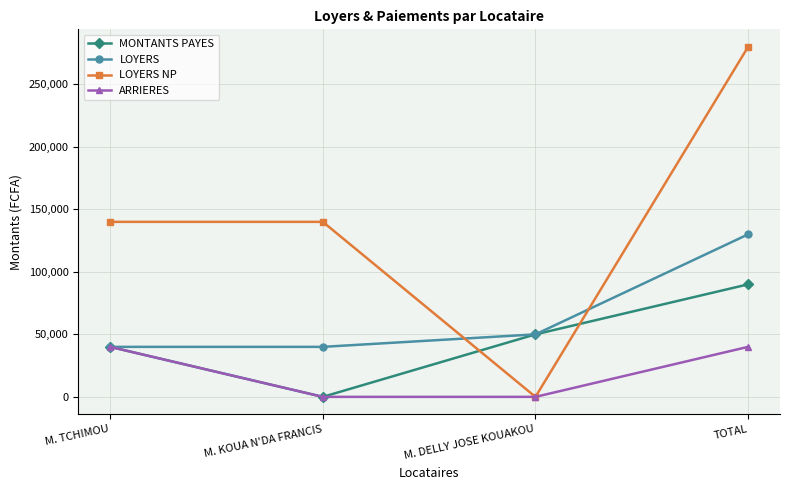

How many lines are shown in the chart?

4